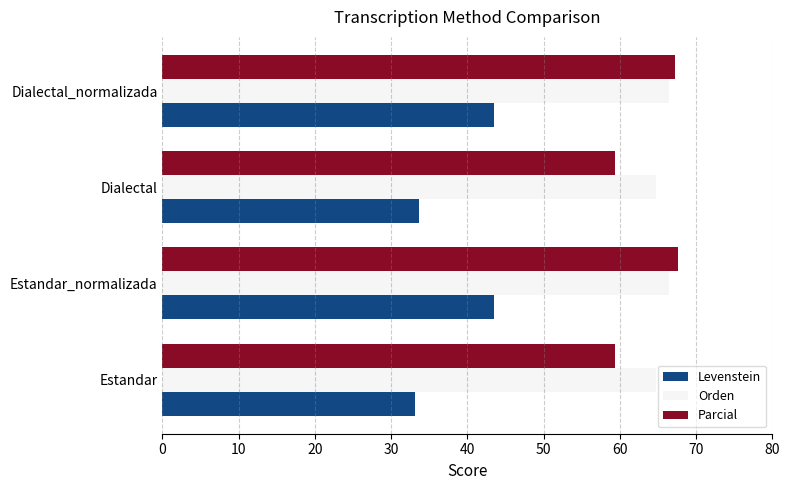

What is the difference between the highest and lowest values at Dialectal?

31.1